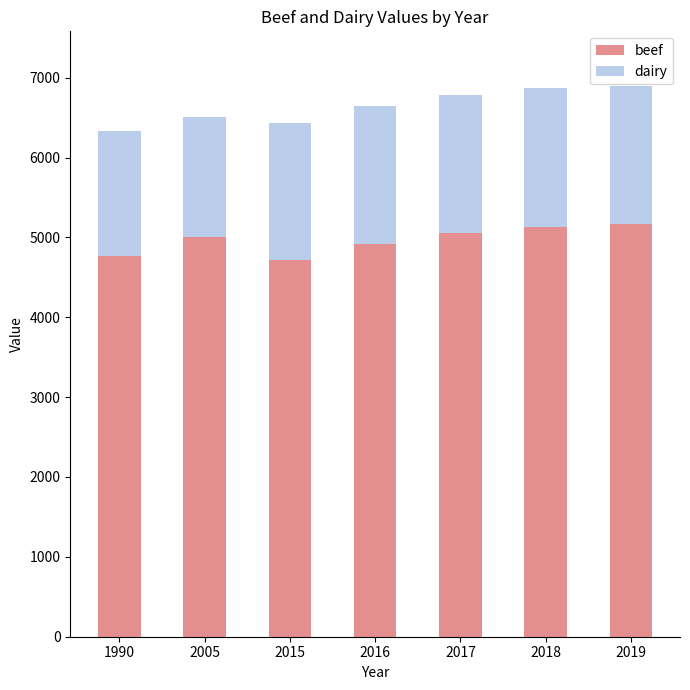

What is the sum of the beef values at 2019 and 2016?

10081